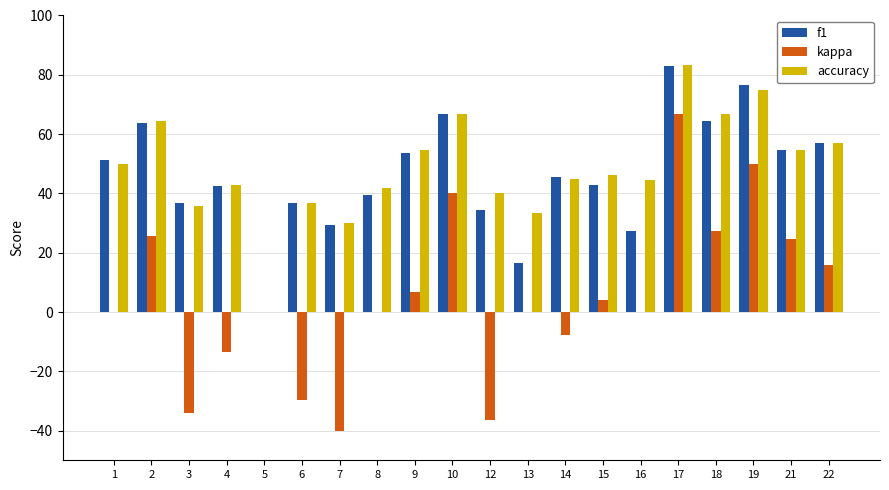

Where is kappa nearest to the value 13?

22